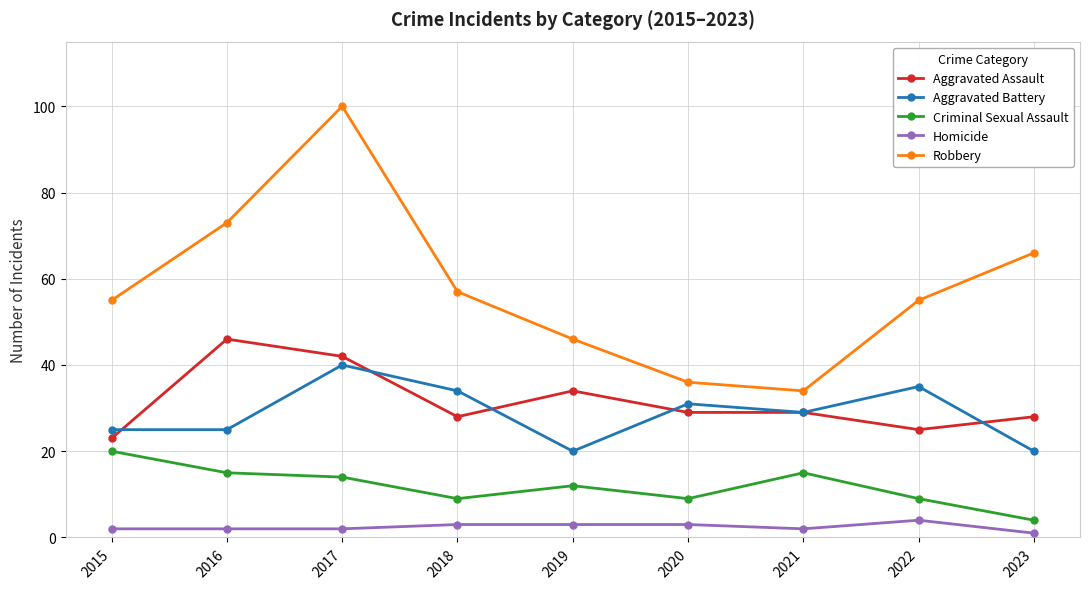

Is it true that Robbery equals 66 at 2023?

True